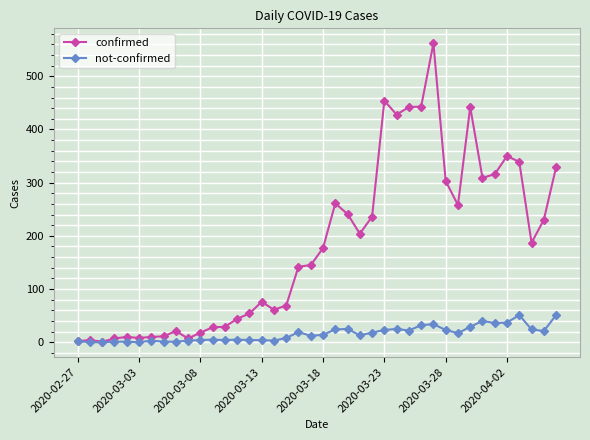

At how many categories does at least one series exceed 138?

22